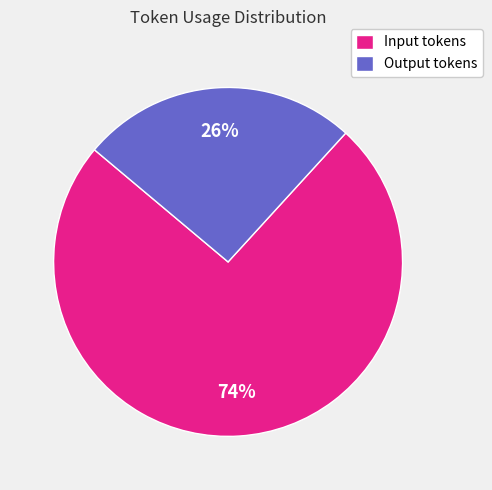

To the nearest percent, what portion does Output tokens represent?

26%